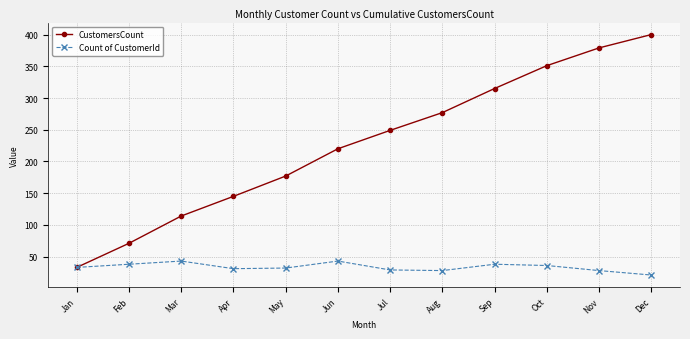

In Count of CustomerId, how many points are higher than both neighbors (excluding endpoints)?

3